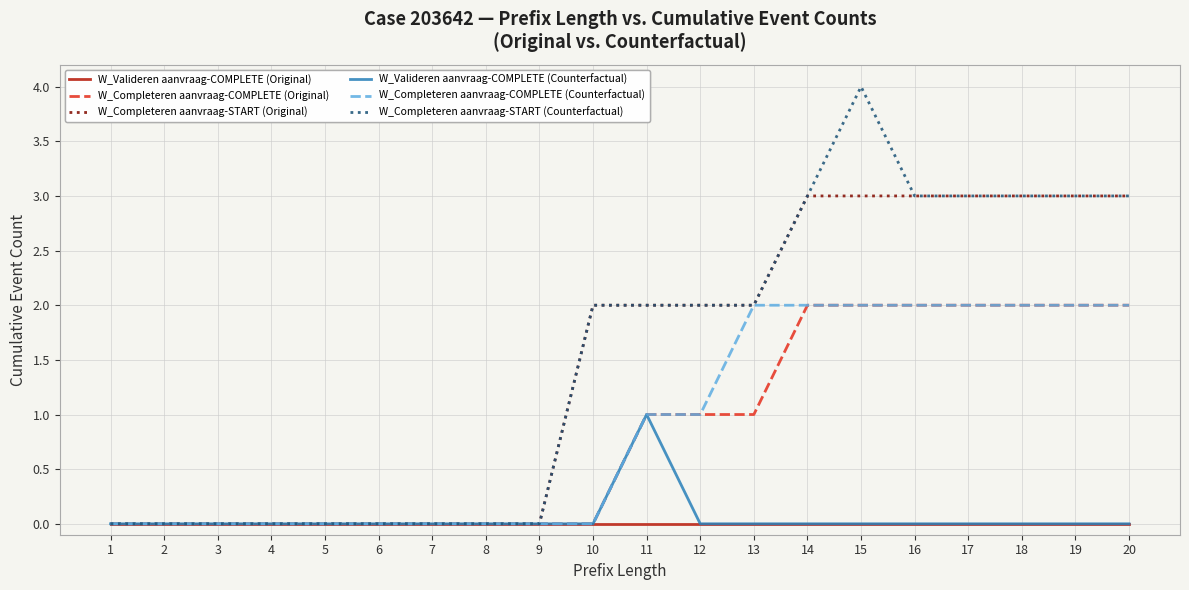

Which category has the highest value in the W_Completeren aanvraag-START (Counterfactual) series?

15